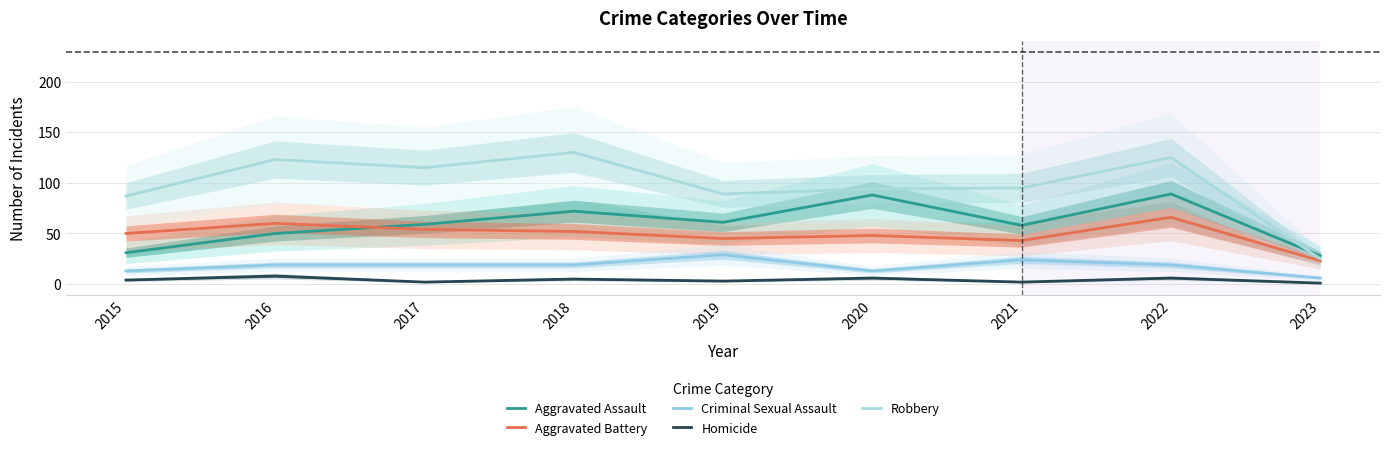

At which category is the sum across all series the highest?

2022